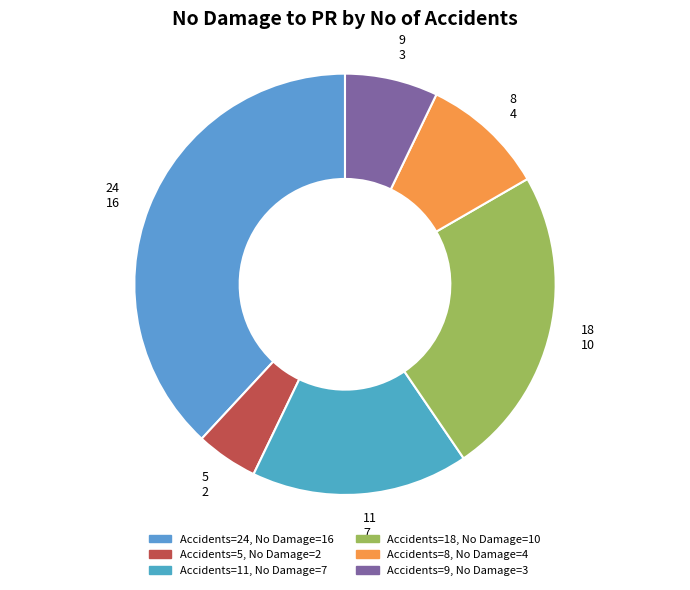

How many slices are in this pie chart?

6